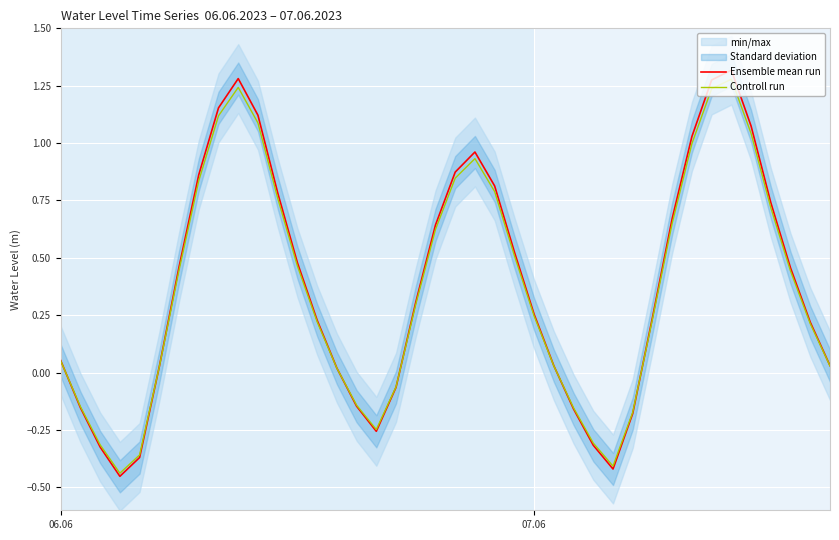

How many negative values does the Controll run series have?

11